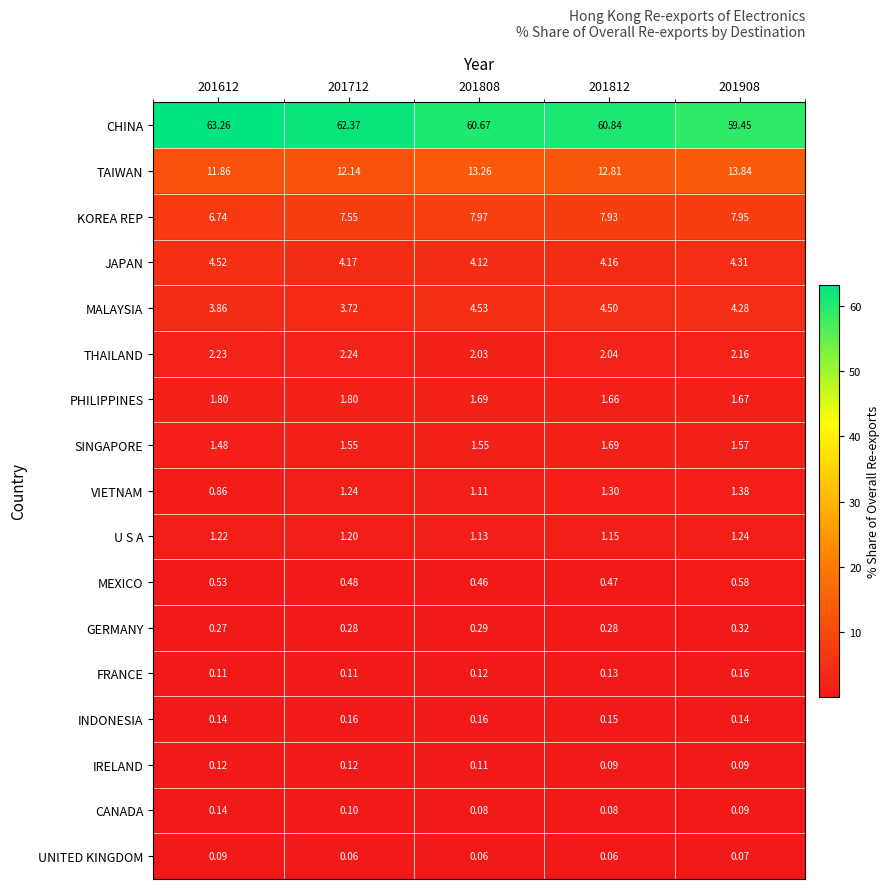

Which series has the largest total across all categories?

CHINA